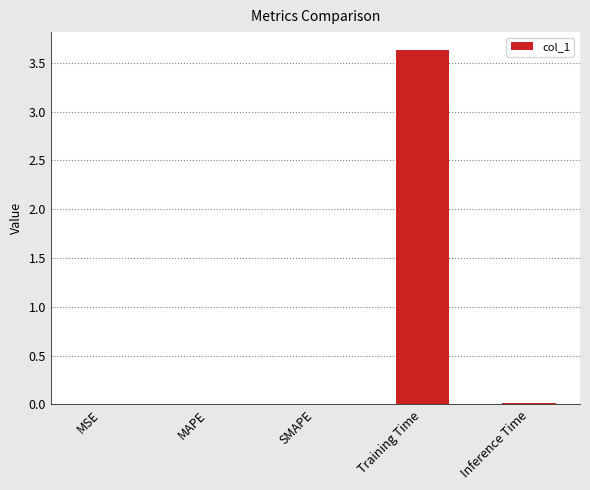

What is the maximum value shown in the chart?

3.6